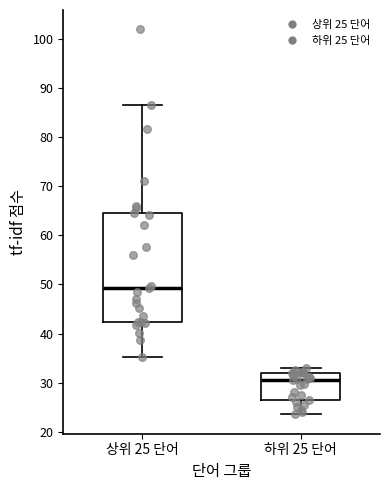

Where is the lower edge of the box for 상위 25 단어 on the y-axis? The values are not printed on the chart, so give them approximately, as read against the axis.

42